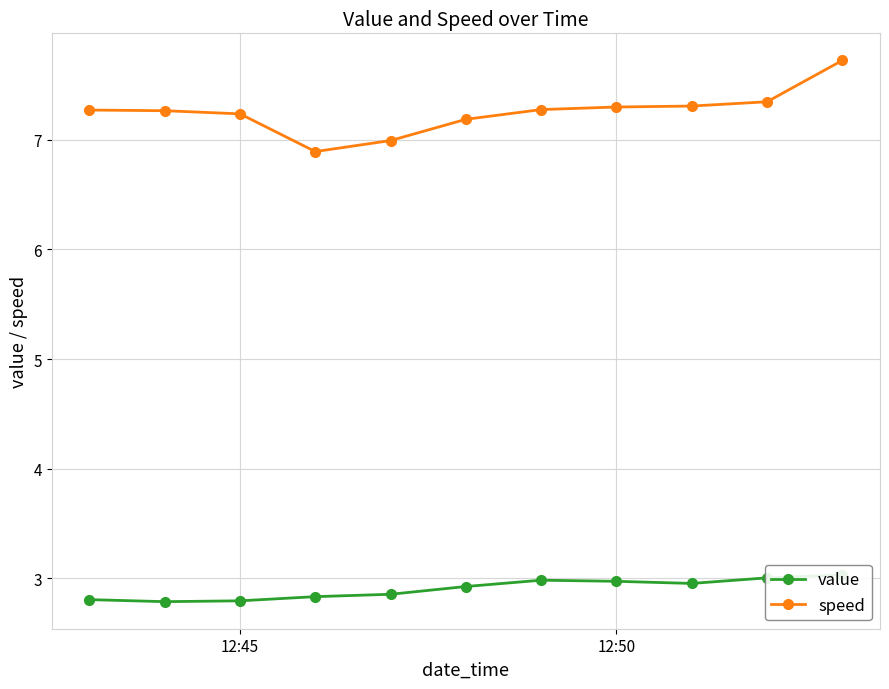

What is the highest value of the speed series?

7.7